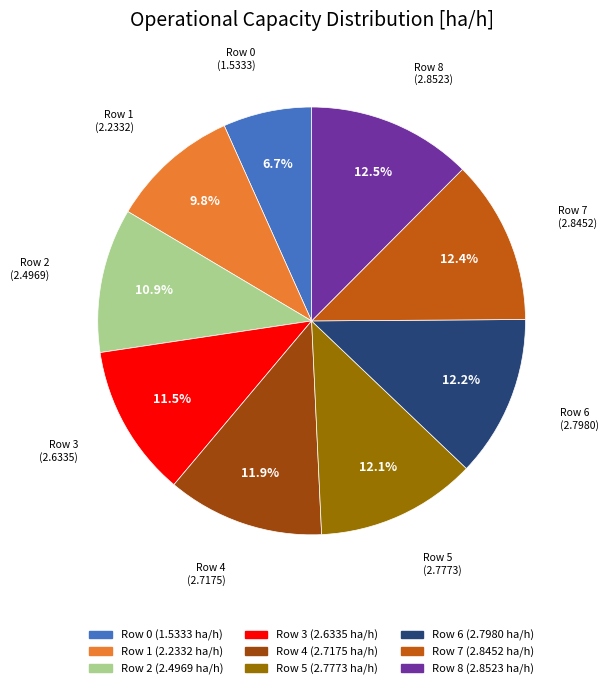

To the nearest percent, what portion does Row 5 represent?

12%